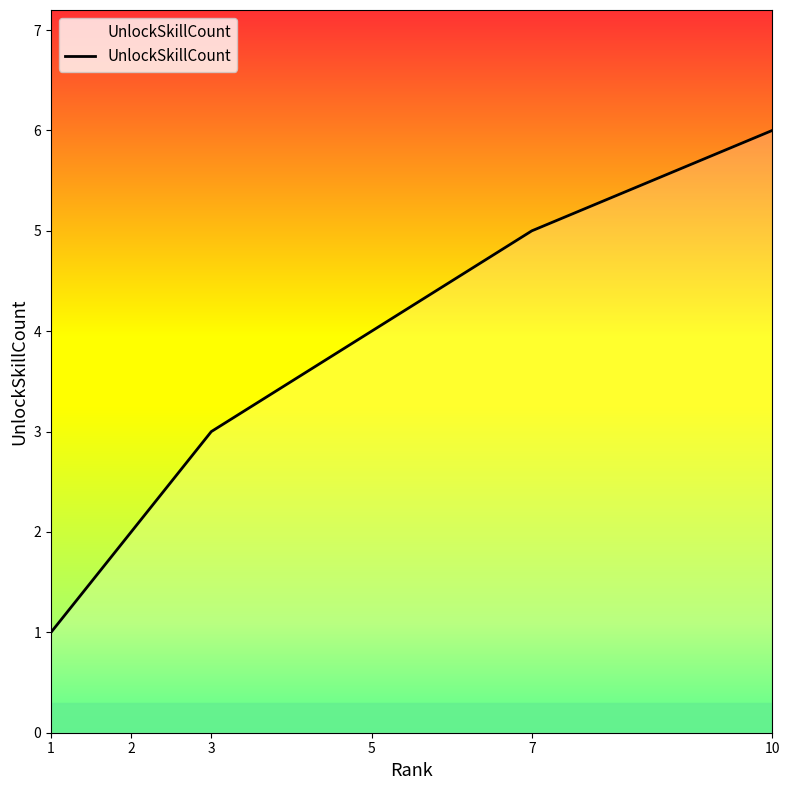

List the labels in order of value, largest first.

10, 7, 5, 3, 2, 1